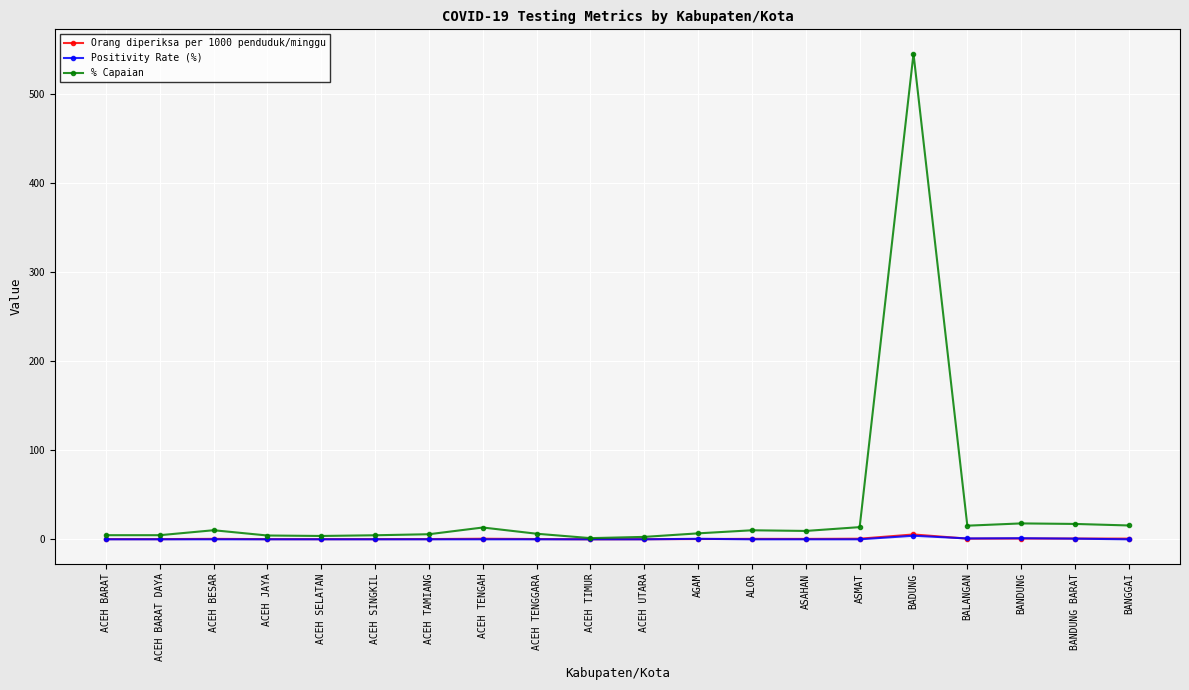

What is the difference between the second highest and minimum values in the Orang diperiksa per 1000 penduduk/minggu series?

0.8